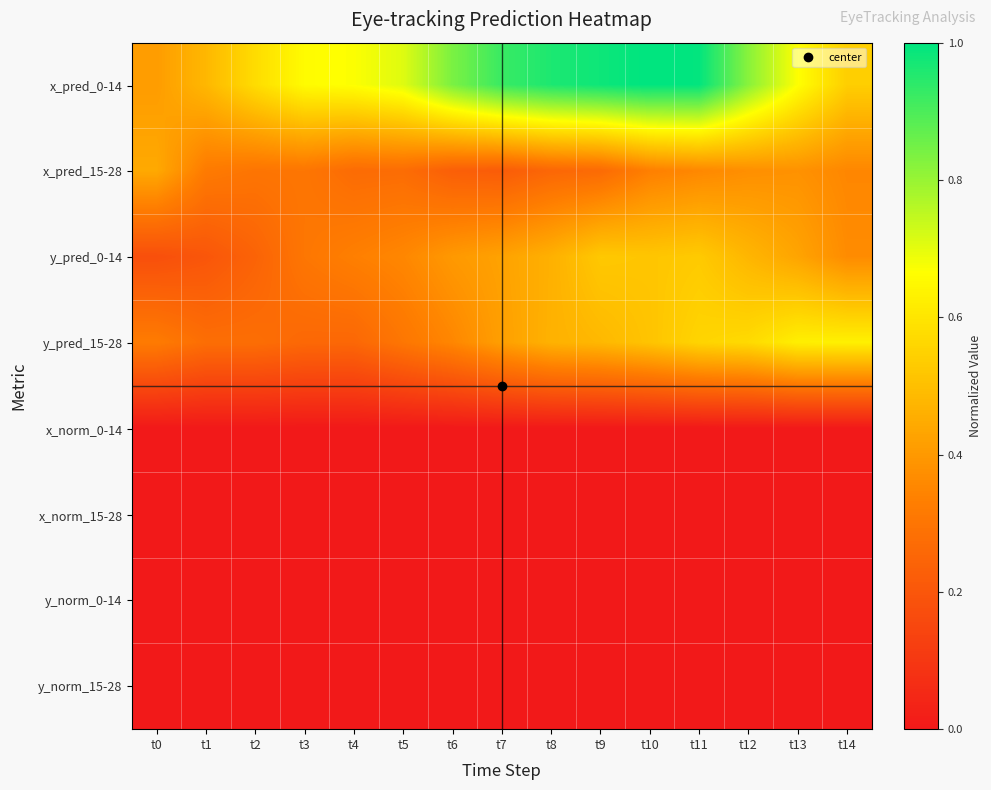

At which category is the sum across all series the highest?

t11